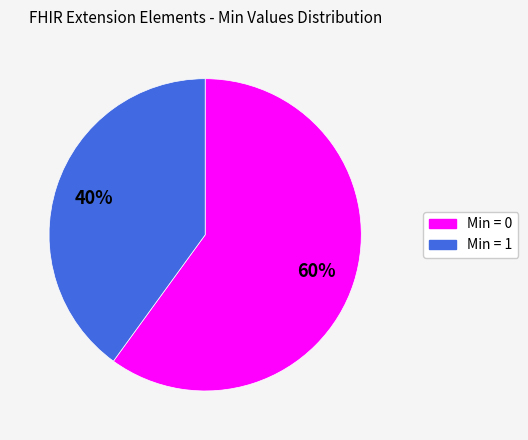

To the nearest percent, what is the difference between the largest and smallest slice percentages?

20%